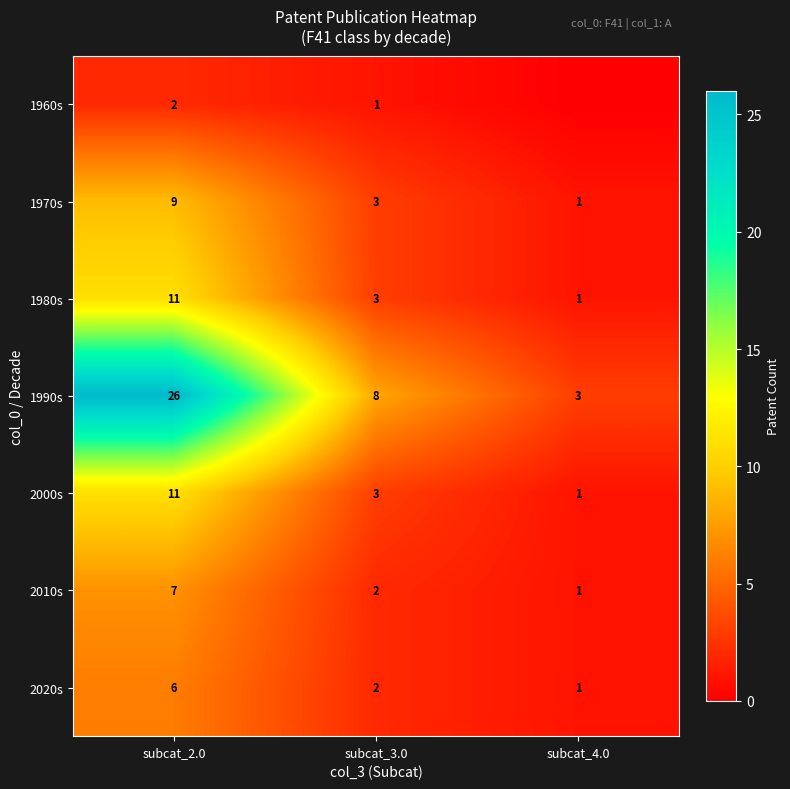

What is the maximum value for 1990s?

26